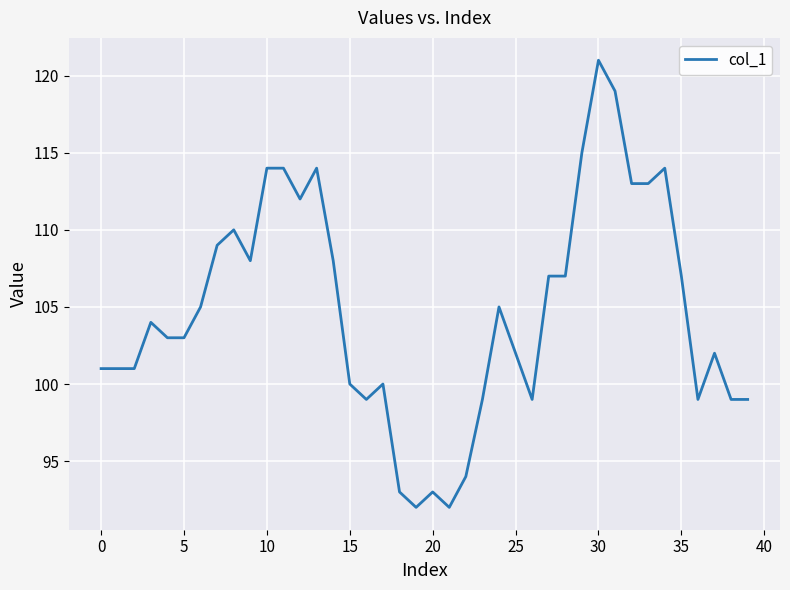

Does the chart display data point markers on the line(s)?

No